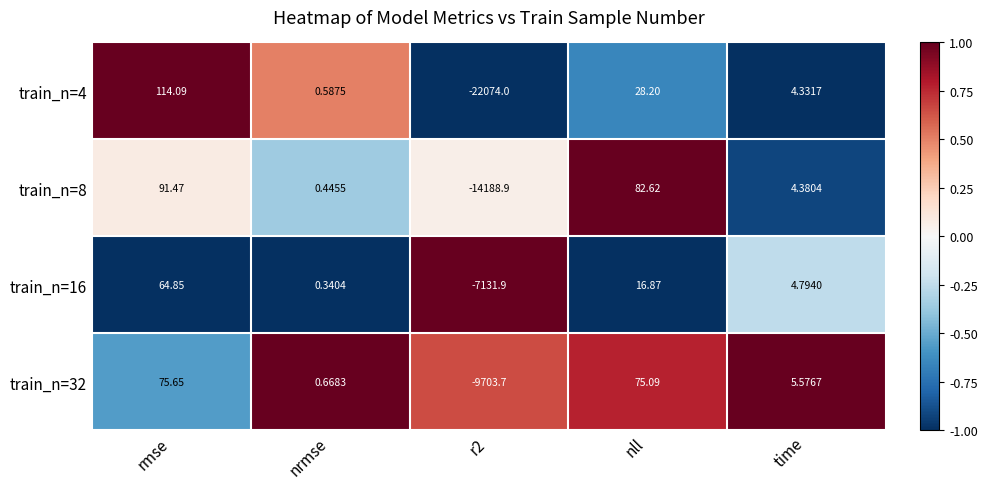

Which series has the largest total across all categories?

train_n=16